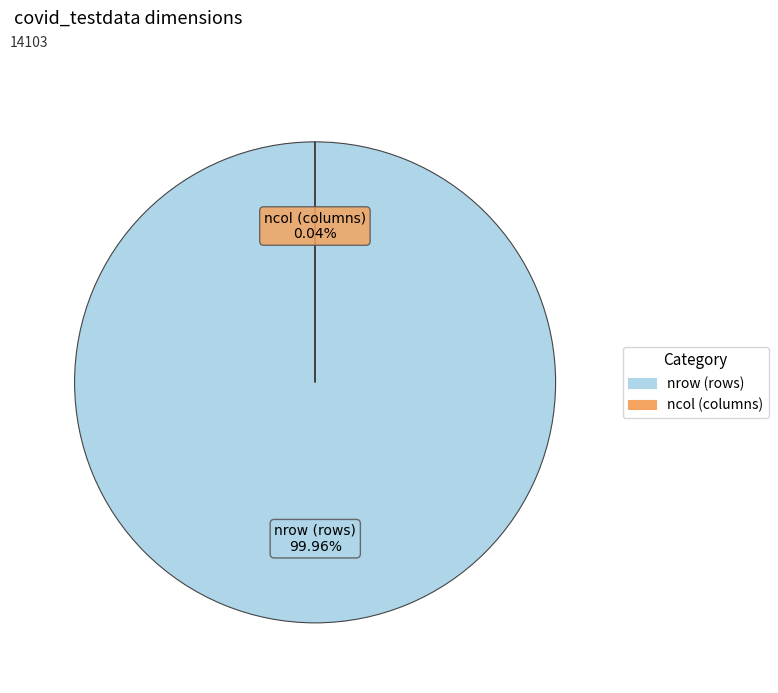

To the nearest percent, what is the difference between the largest and smallest slice percentages?

100%